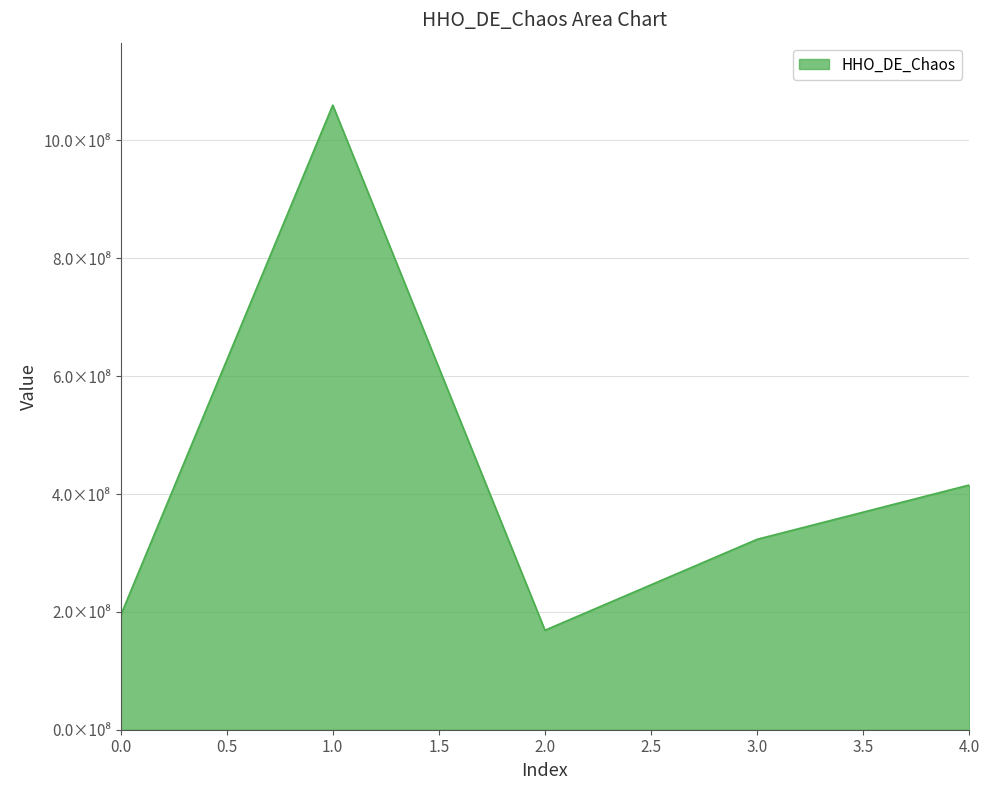

List the labels in order of value, smallest first.

2.0, 0.0, 3.0, 4.0, 1.0